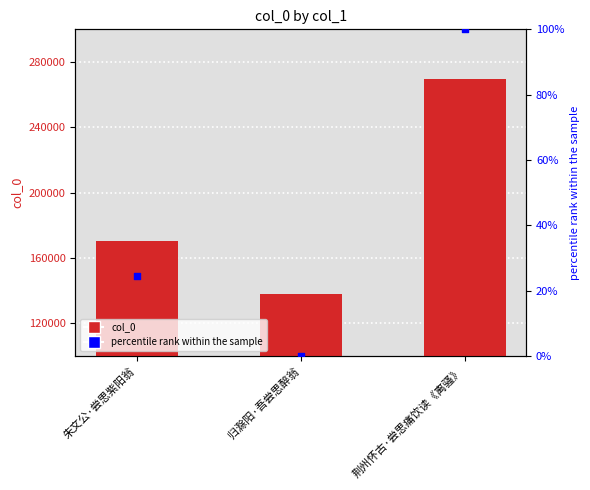

Which series has the largest total across all categories?

col_0